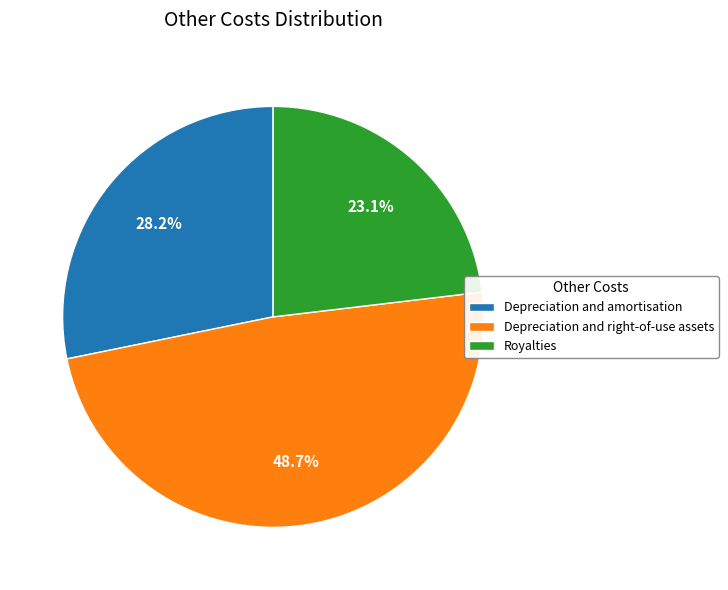

How many segments does this pie chart have?

3